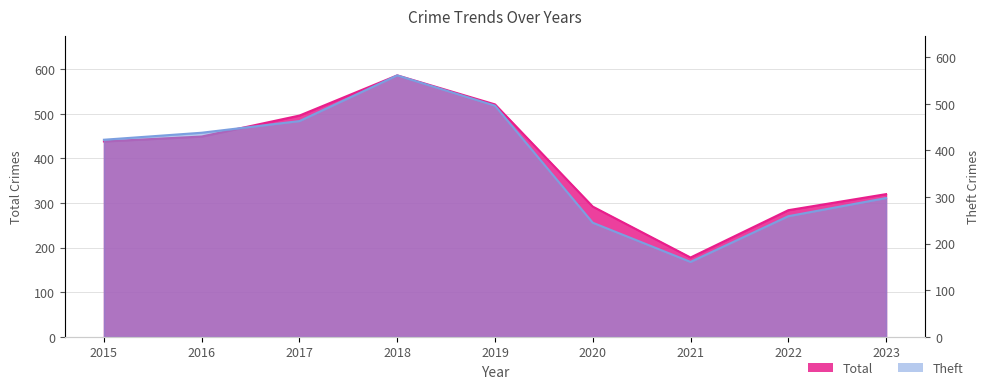

Reading left to right, extract all data points from this chart.

Total: 2015=438	2016=449	2017=496	2018=586	2019=521	2020=292	2021=178	2022=284	2023=320
Theft: 2015=423	2016=438	2017=463	2018=561	2019=496	2020=245	2021=161	2022=259	2023=298